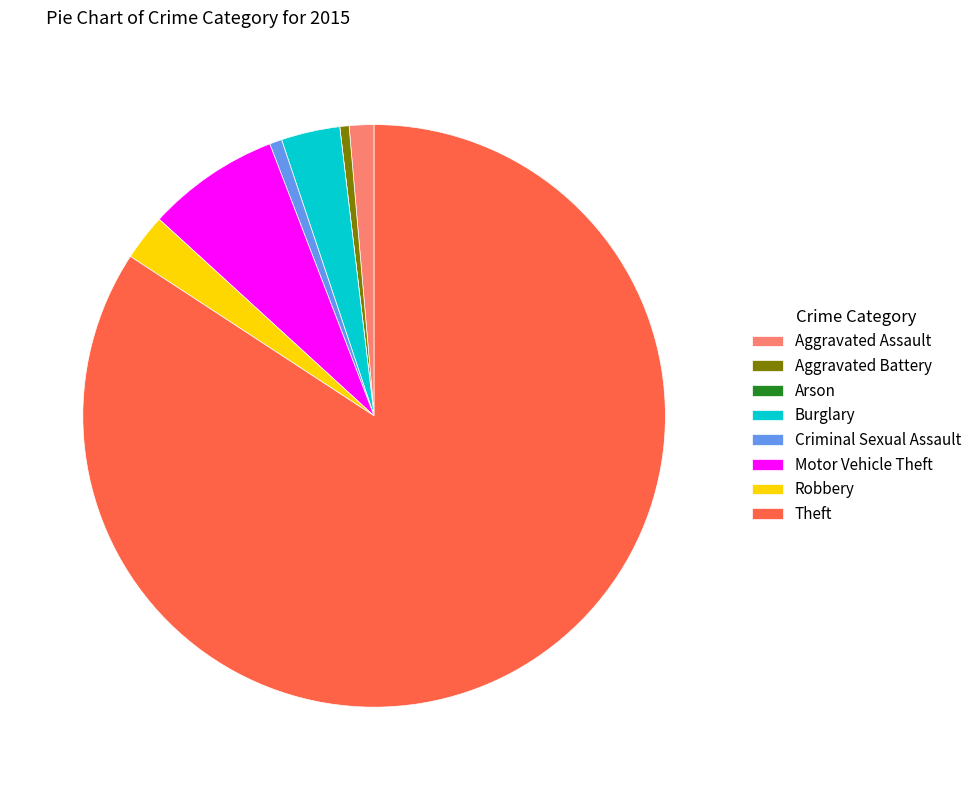

Which slice is the largest?

Theft